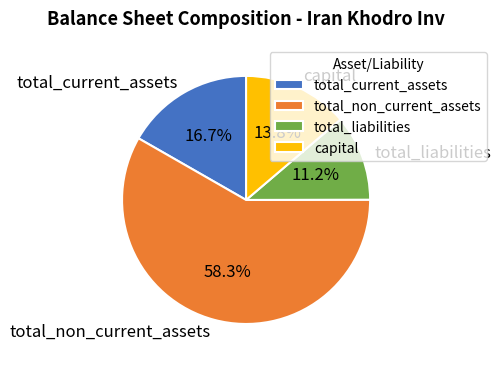

To the nearest percent, what is the combined percentage of total_current_assets and total_liabilities?

28%